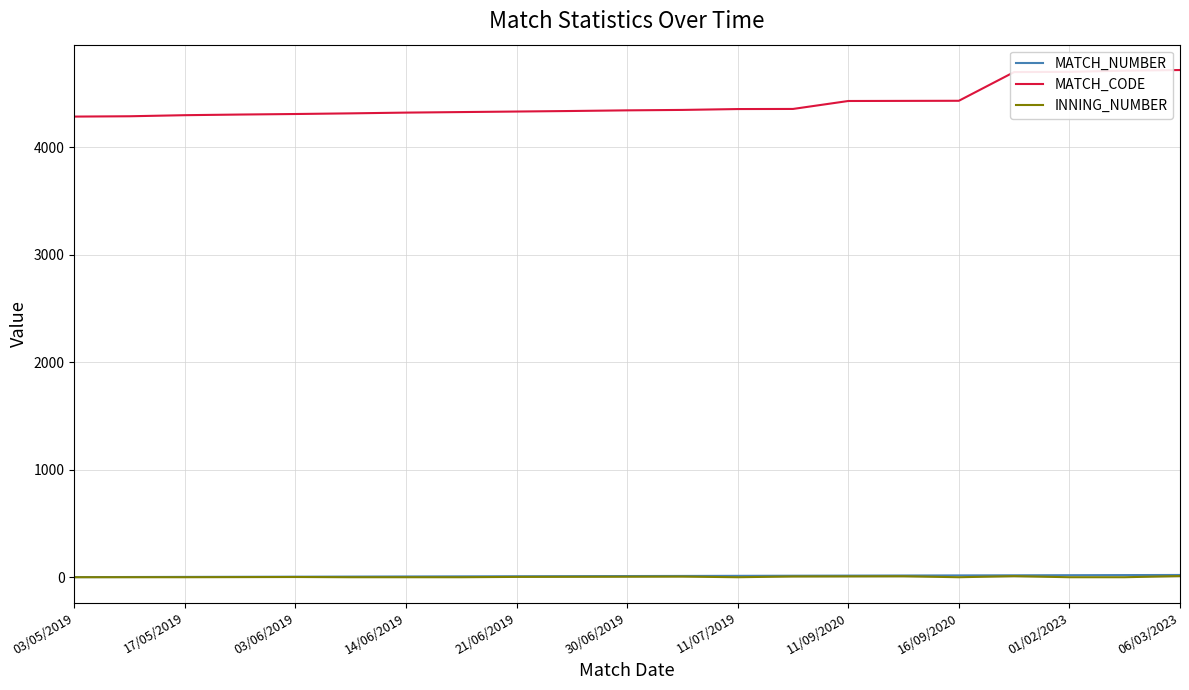

Which series has the largest range (max minus min)?

MATCH_CODE